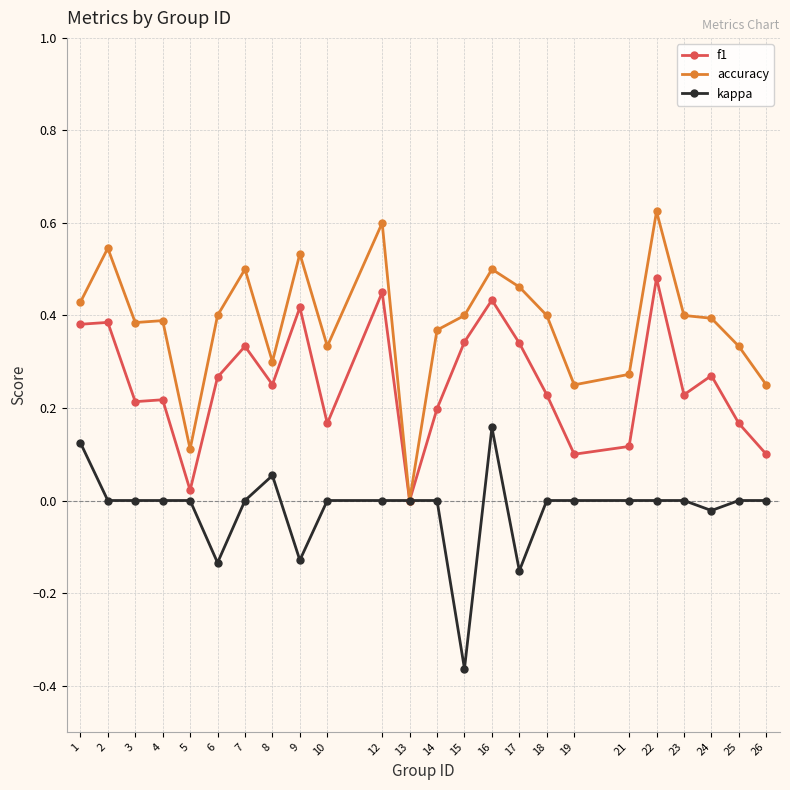

Count the number of categories in the chart.

24